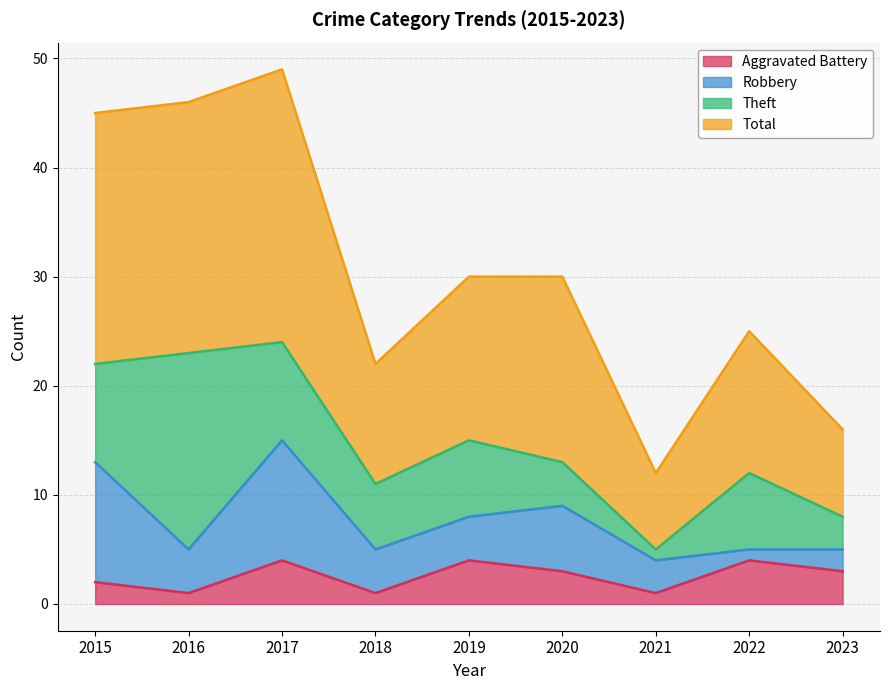

List the labels in order of Aggravated Battery value, largest first.

2017, 2019, 2022, 2020, 2023, 2015, 2016, 2018, 2021